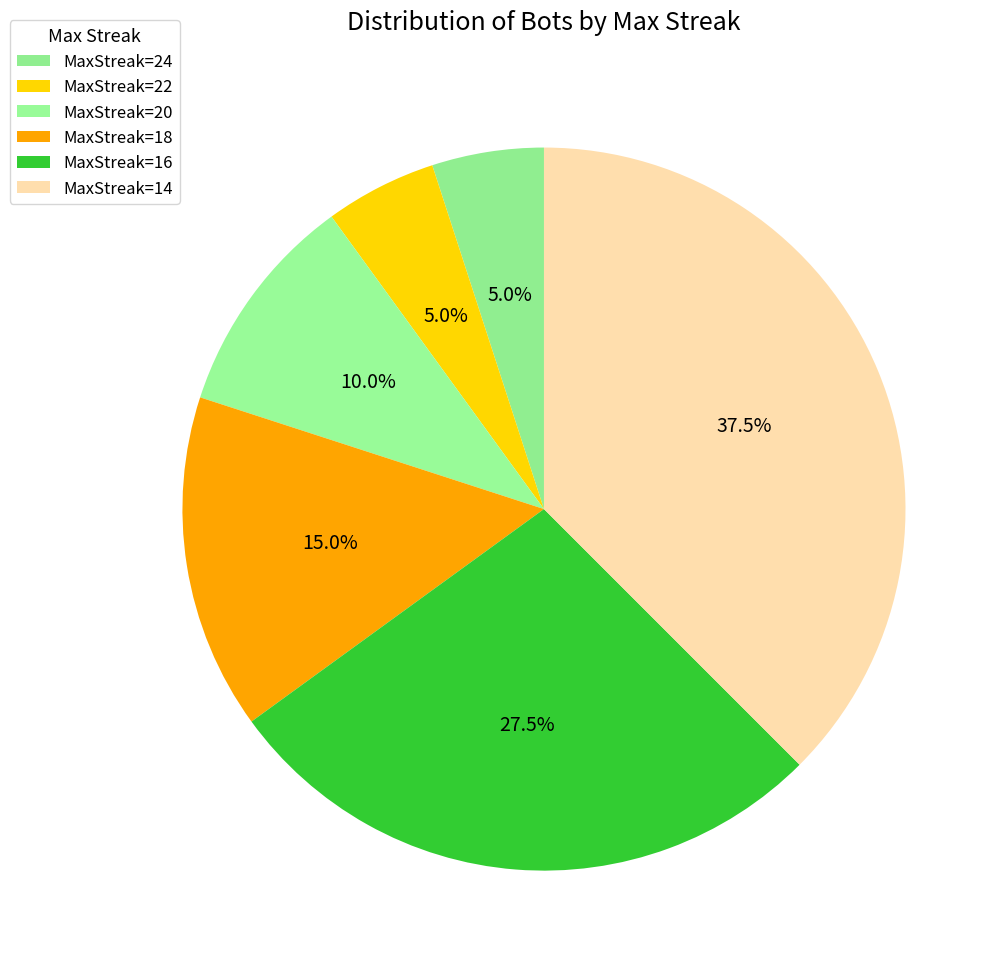

How many segments does this pie chart have?

6